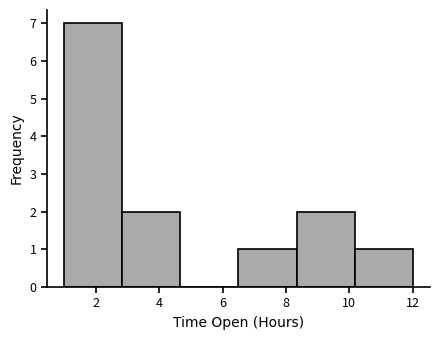

Reading left to right, transcribe this chart: for each bar, give the range it covers on the x-axis and its height. Neither the bar edges nor the heights are printed on the chart, so give them approximately, as read against the axes.

1.0 to 2.8: 7
2.8 to 4.6: 2
4.6 to 6.6: 0
6.6 to 8.4: 1
8.4 to 10.2: 2
10.2 to 12.0: 1